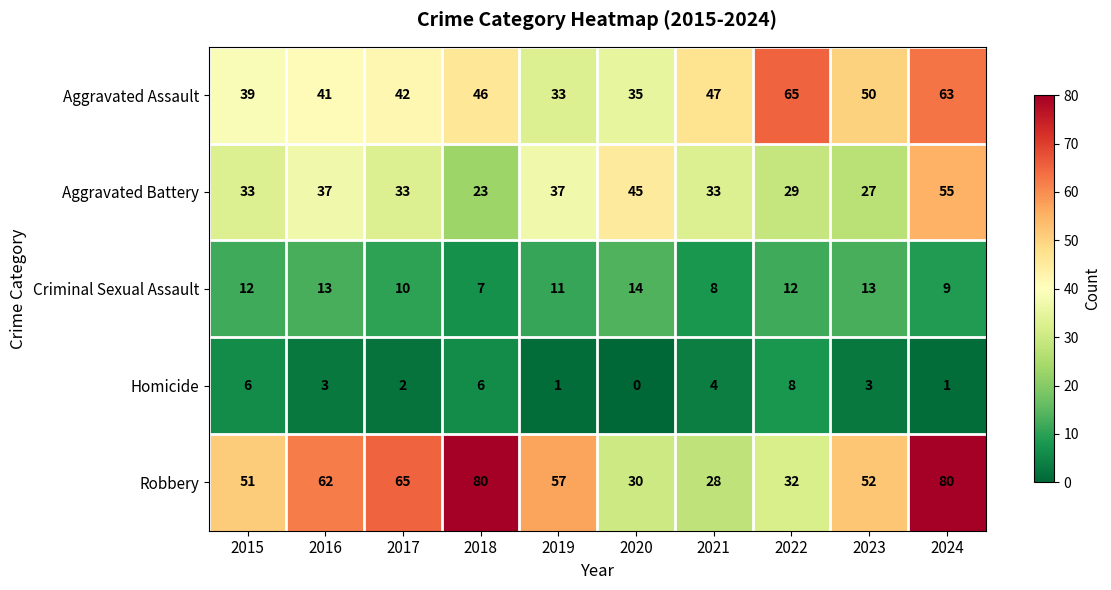

Is it true that Aggravated Battery equals 55 at 2024?

True